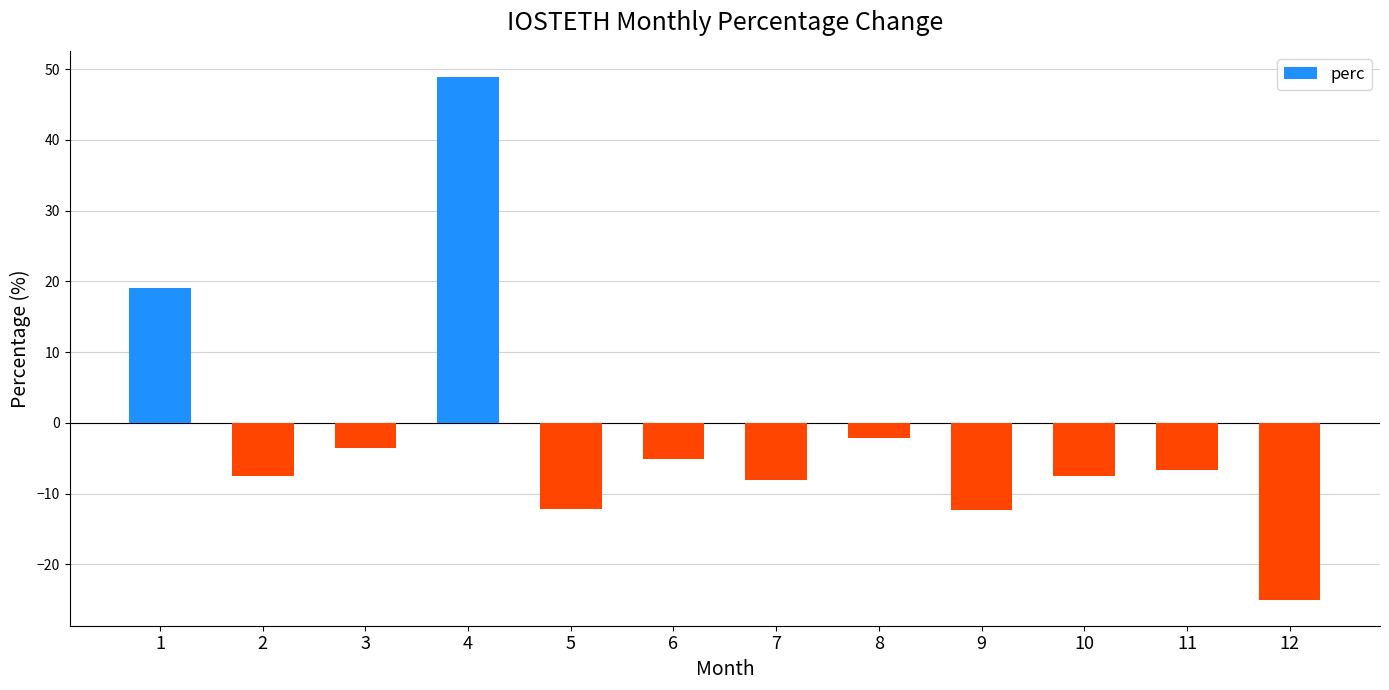

Does the chart contain stacked bars?

No